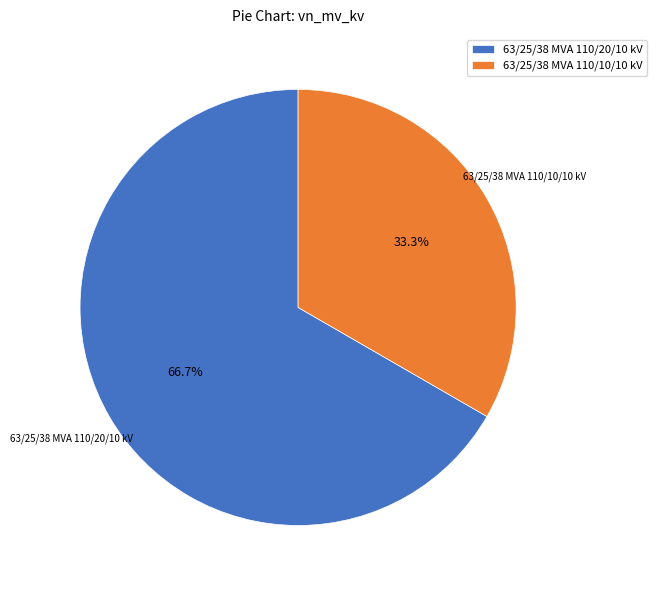

What is the ratio of the value at 63/25/38 MVA 110/20/10 kV to the value at 63/25/38 MVA 110/10/10 kV?

2.0